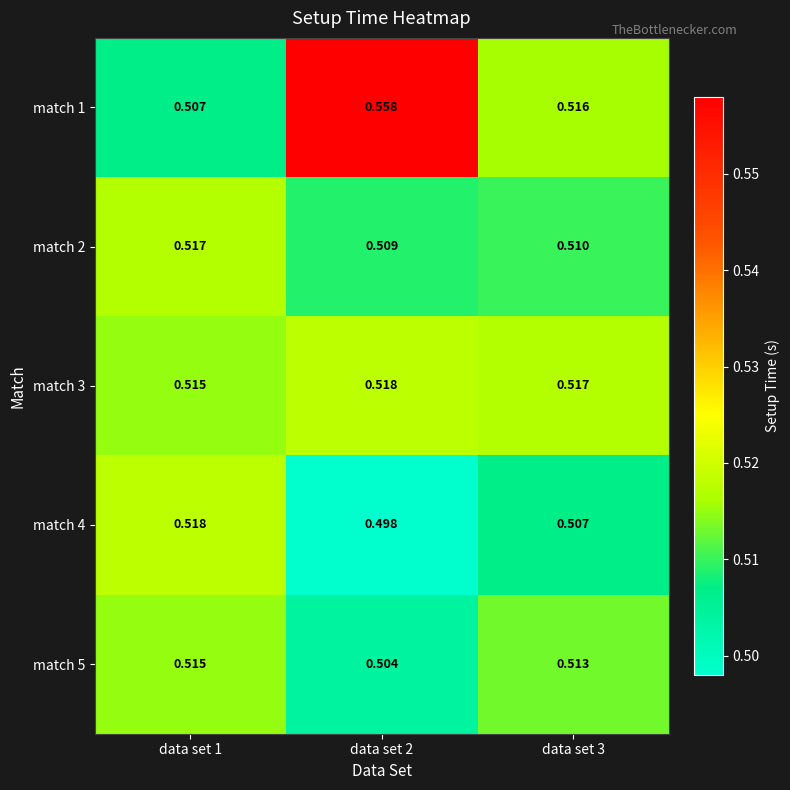

Is the value of match 1 at data set 2 greater than the value of match 3 at data set 3?

Yes